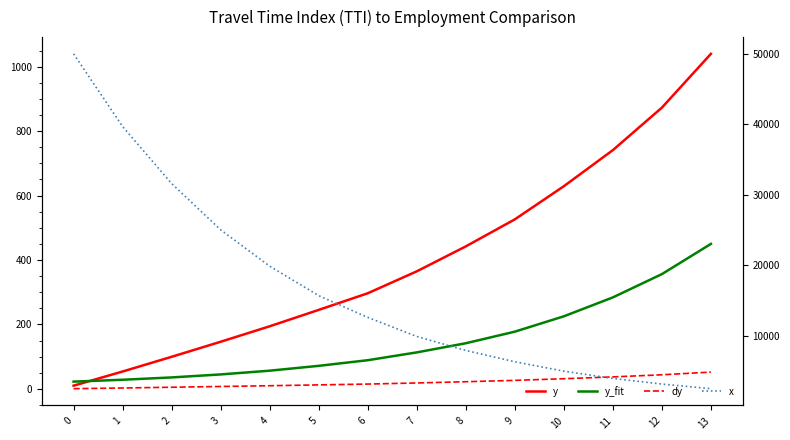

List the series in order of their peak value, lowest first.

dy, y_fit, y, x